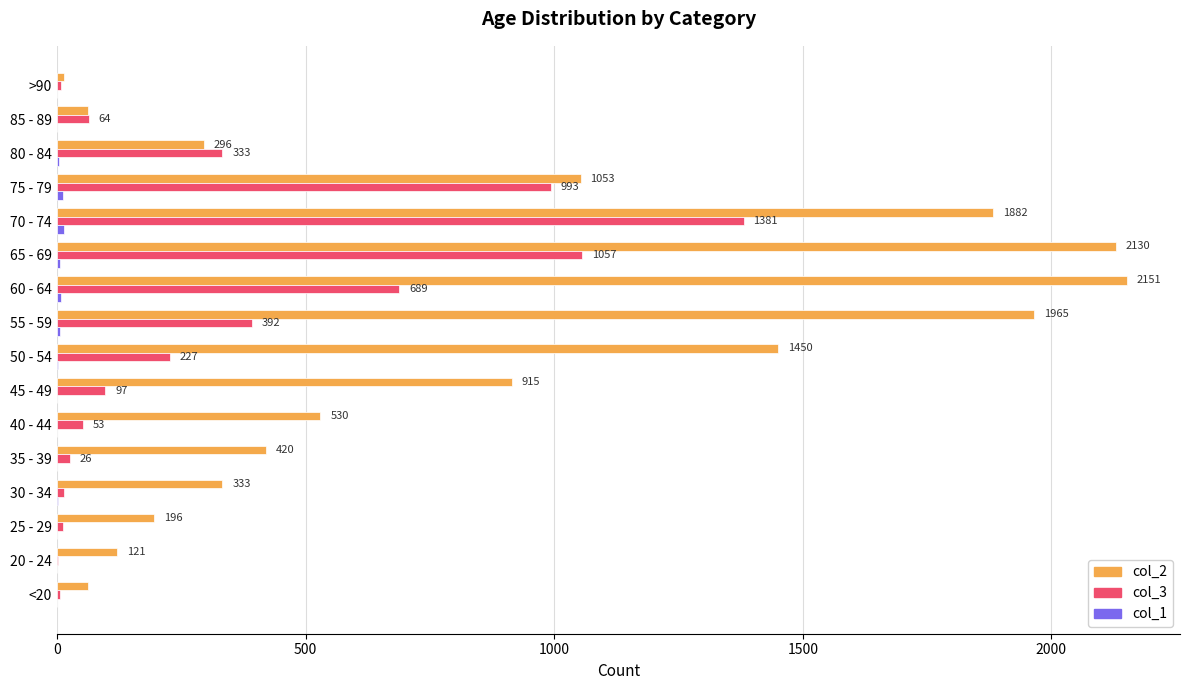

What is the approximate value of col_2 at 75 - 79, to the nearest 100?

1100